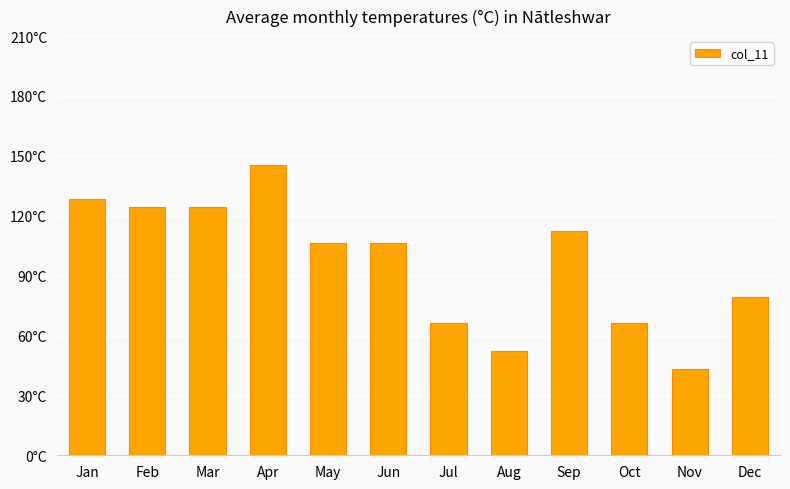

Where does the data first go above 106?

Jan